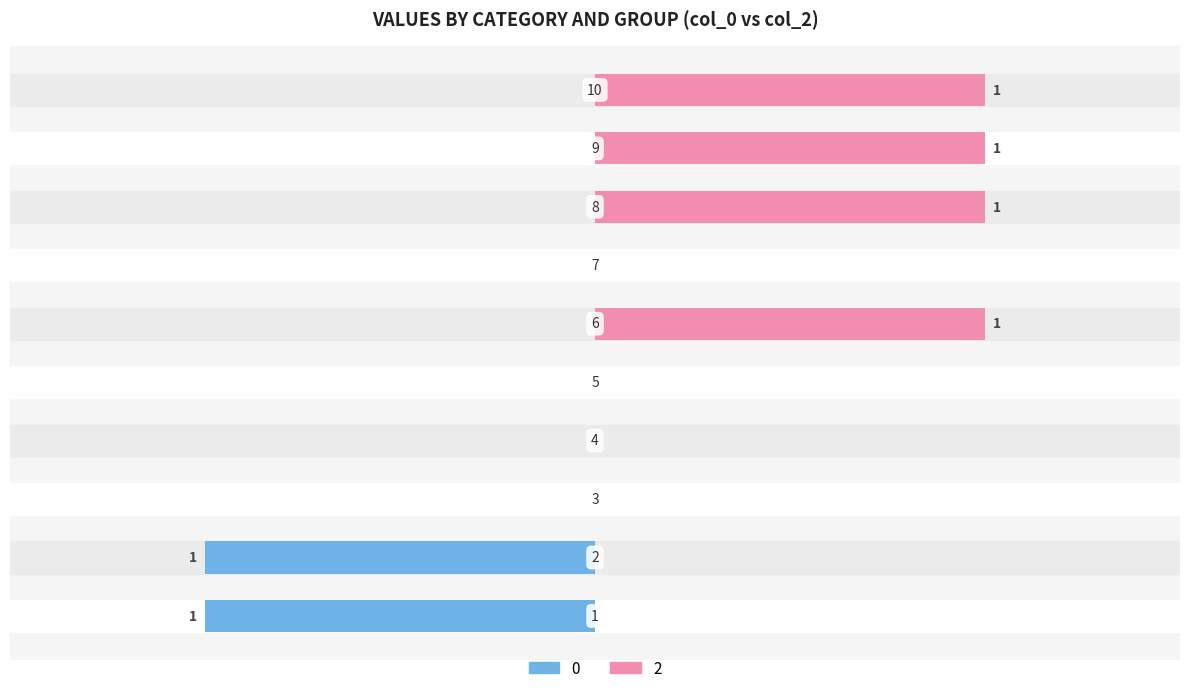

Is it true that 0 equals -1 at 10?

False